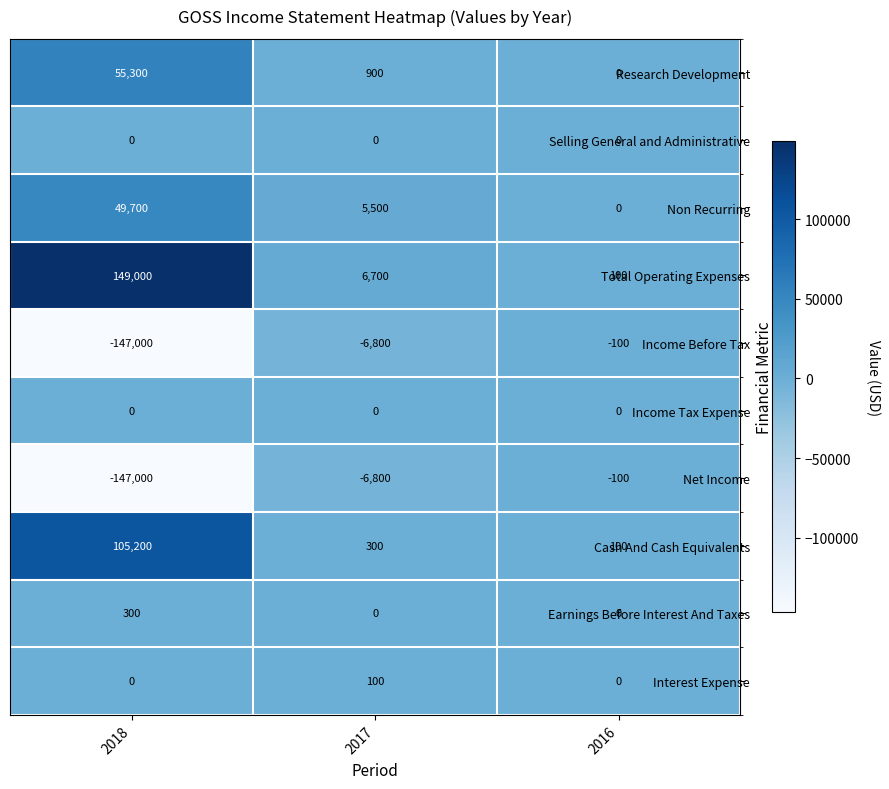

List the labels in order of Income Before Tax value, largest first.

2016, 2017, 2018